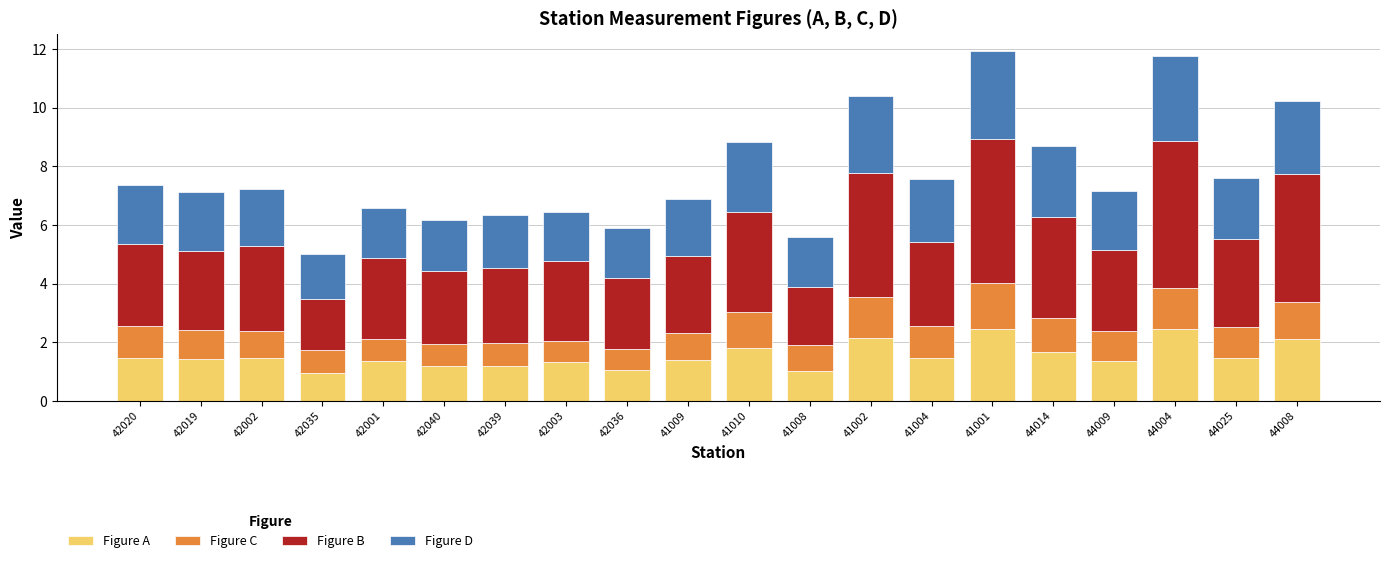

Where does the Figure A series first go above 1?

42020